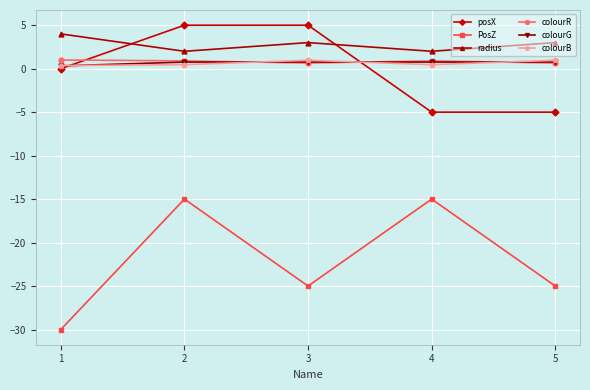

What is the smallest value displayed?

-30.0